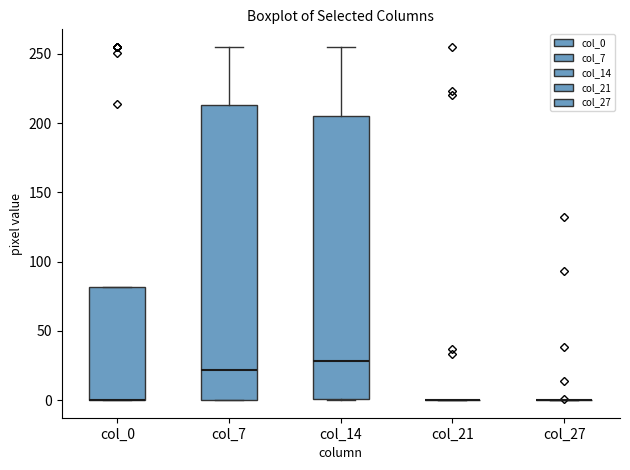

Where is the lower edge of the box for col_7 on the y-axis? The values are not printed on the chart, so give them approximately, as read against the axis.

0